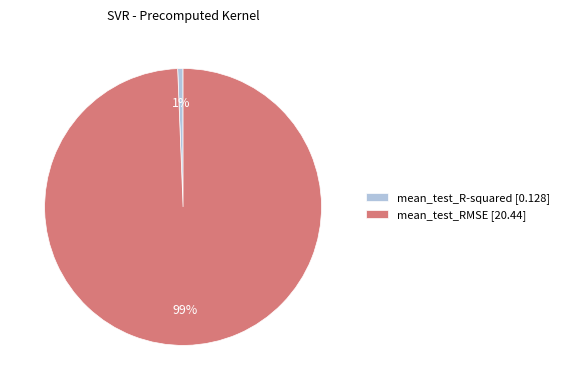

What percentage is the mean_test_R-squared slice, to the nearest percent?

1%